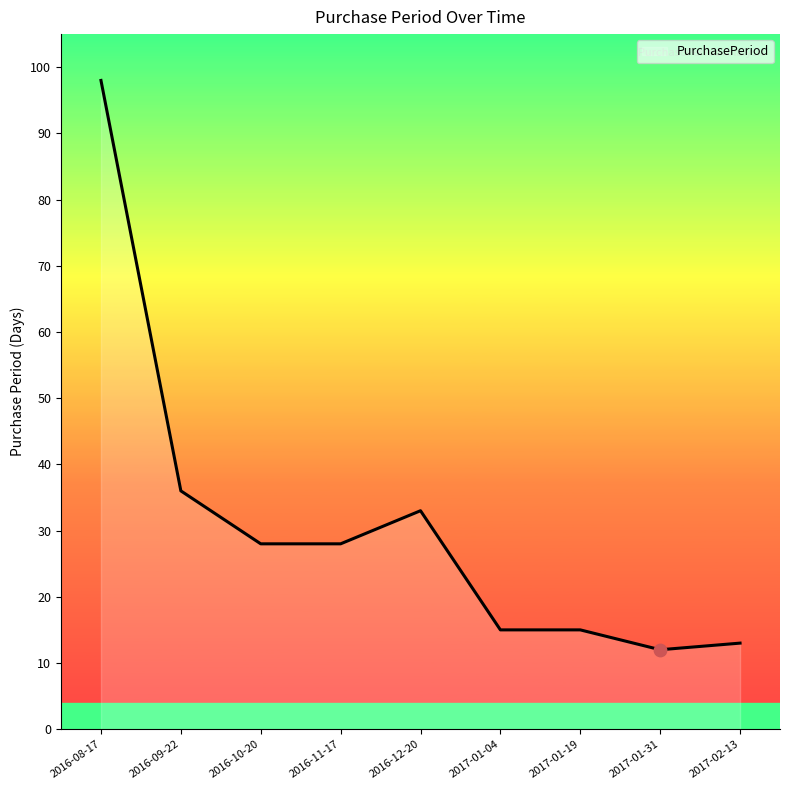

What is the change in value from 2016-09-22 to 2016-11-17?

-8